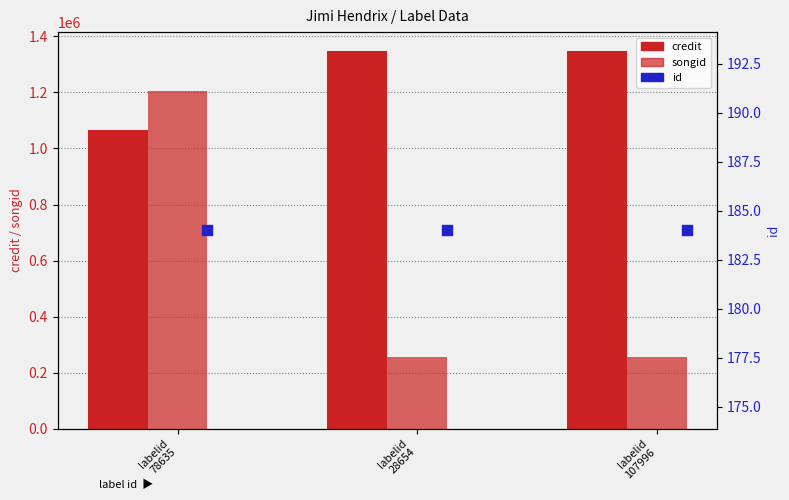

Which series has the largest total across all categories?

credit